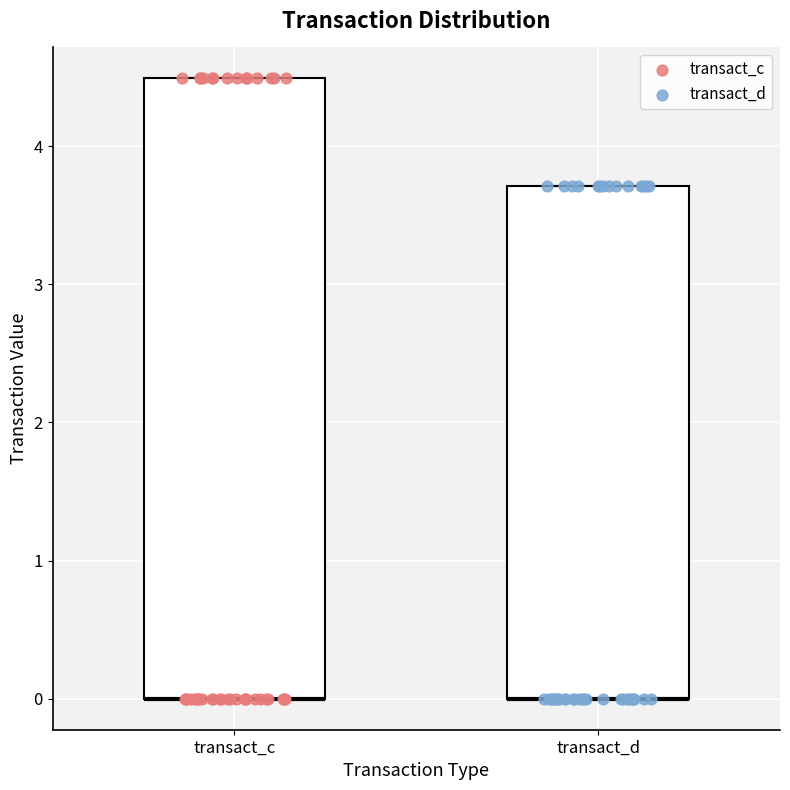

Which box is the tallest, from its lower edge to its upper edge?

transact_c